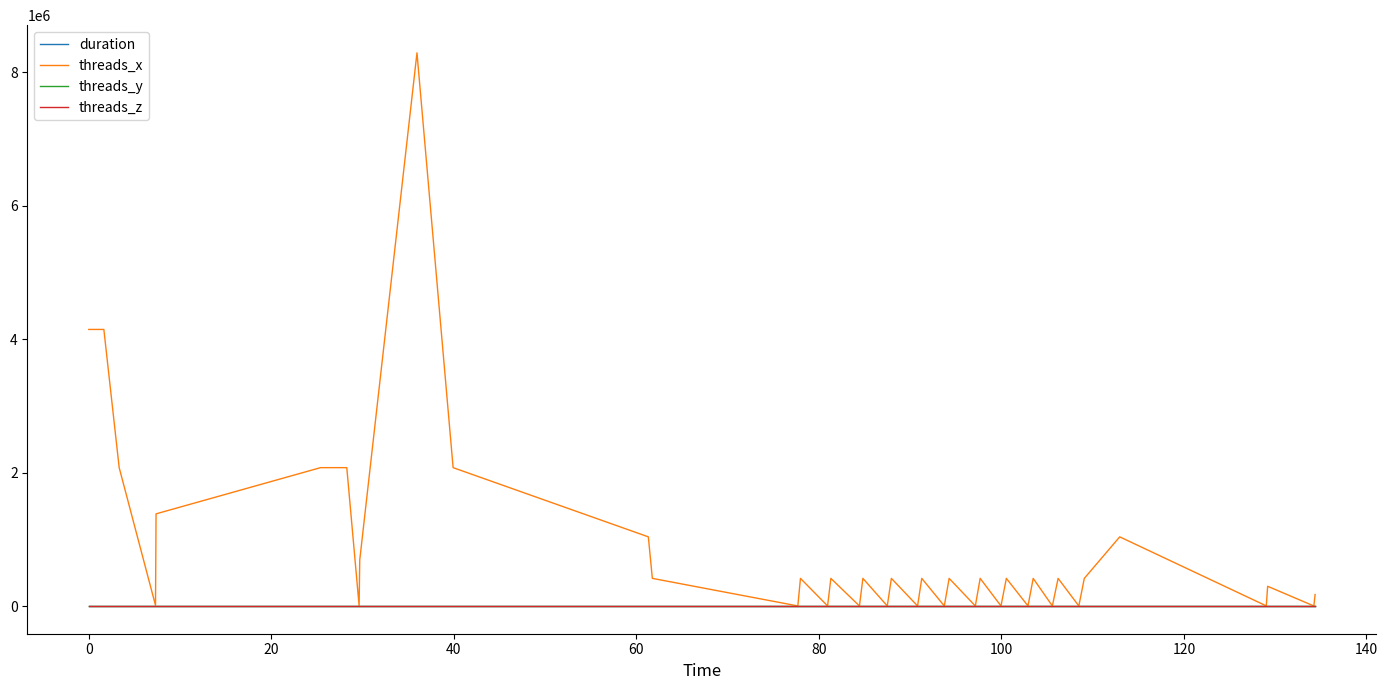

What is the maximum value shown in the chart?

8288512.0